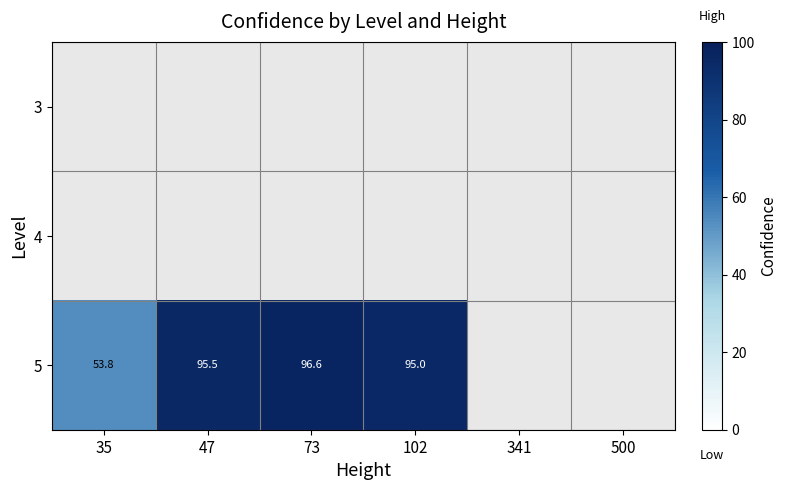

Is it true that 5 equals 53.8 at 35?

True